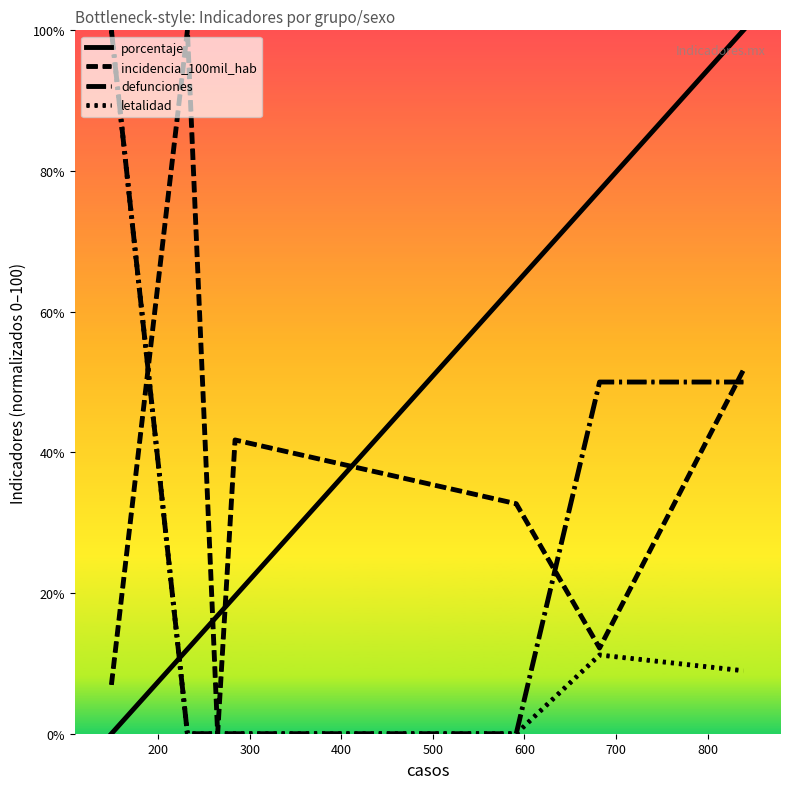

What is the average value of the porcentaje series?

41.4